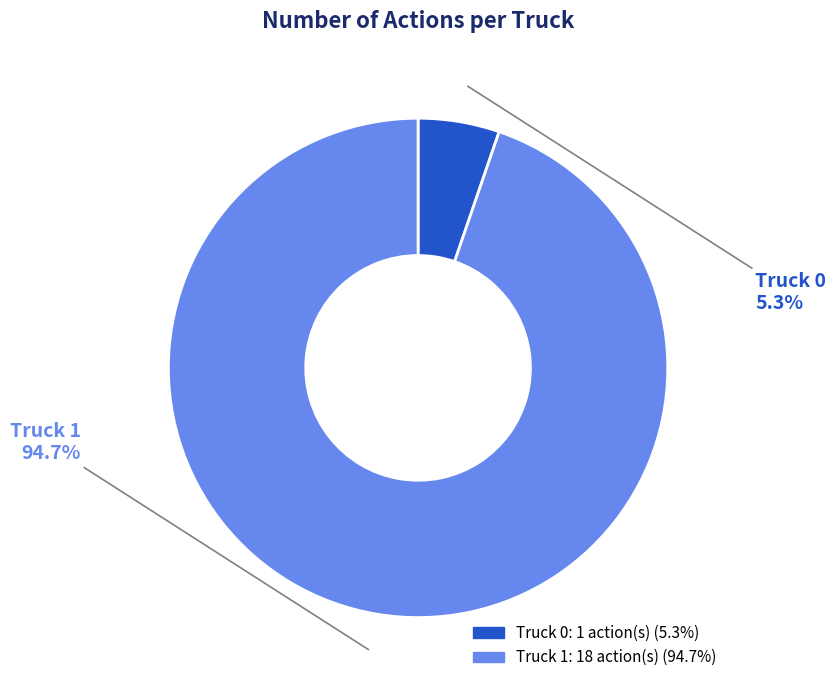

Count the number of slices in the pie.

2